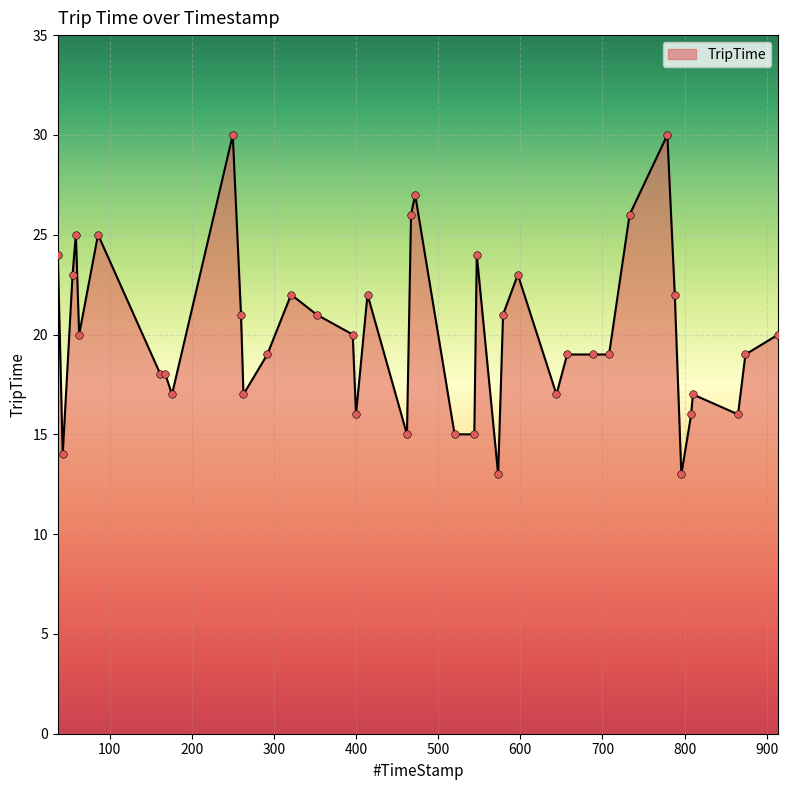

What is the difference between the maximum and minimum values?

17